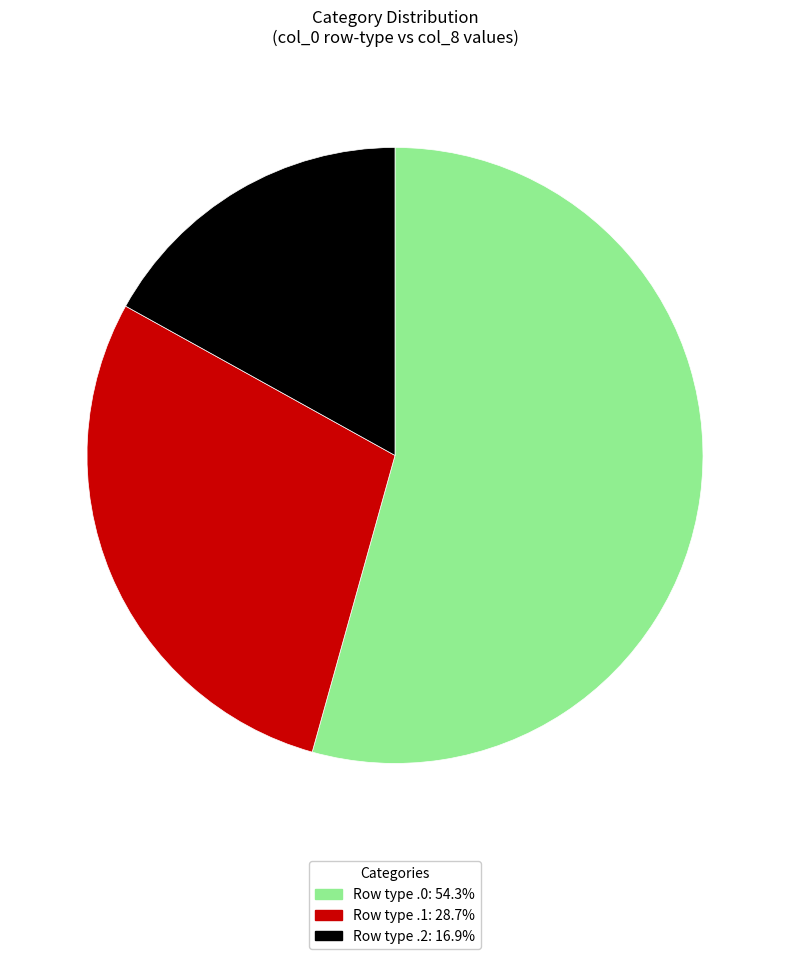

Does any single category account for the majority?

Yes